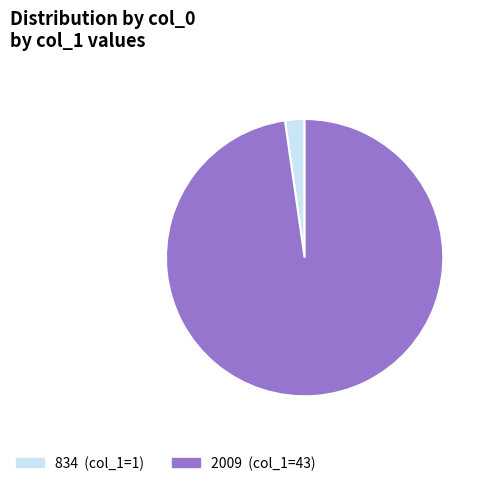

Does 2009 account for over 50% of the chart?

Yes